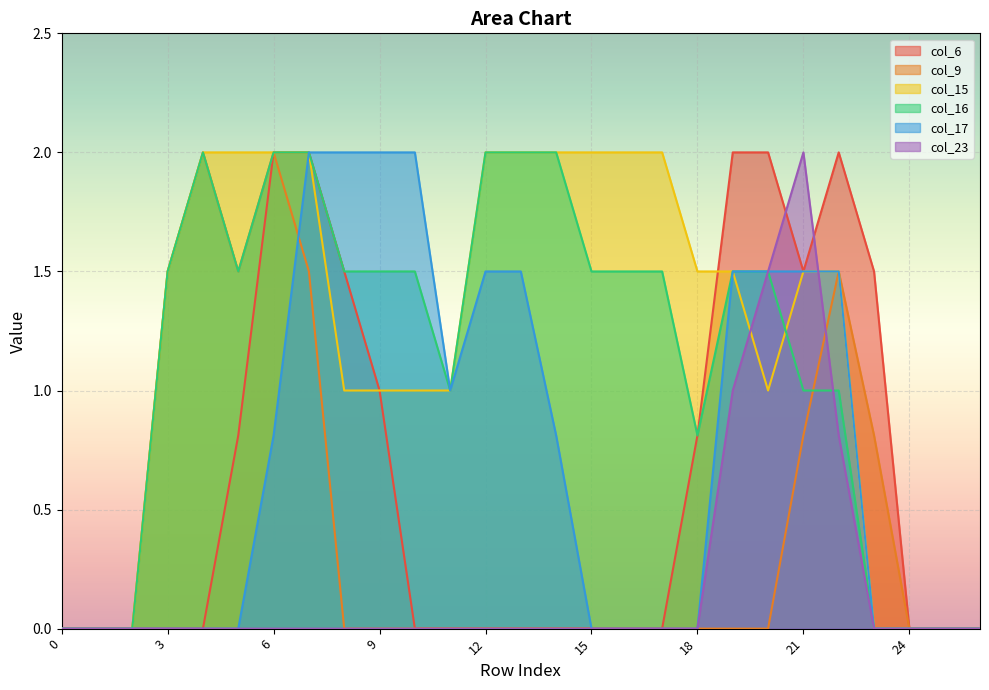

The value of col_15 at 20 is 1.0. True or false?

True